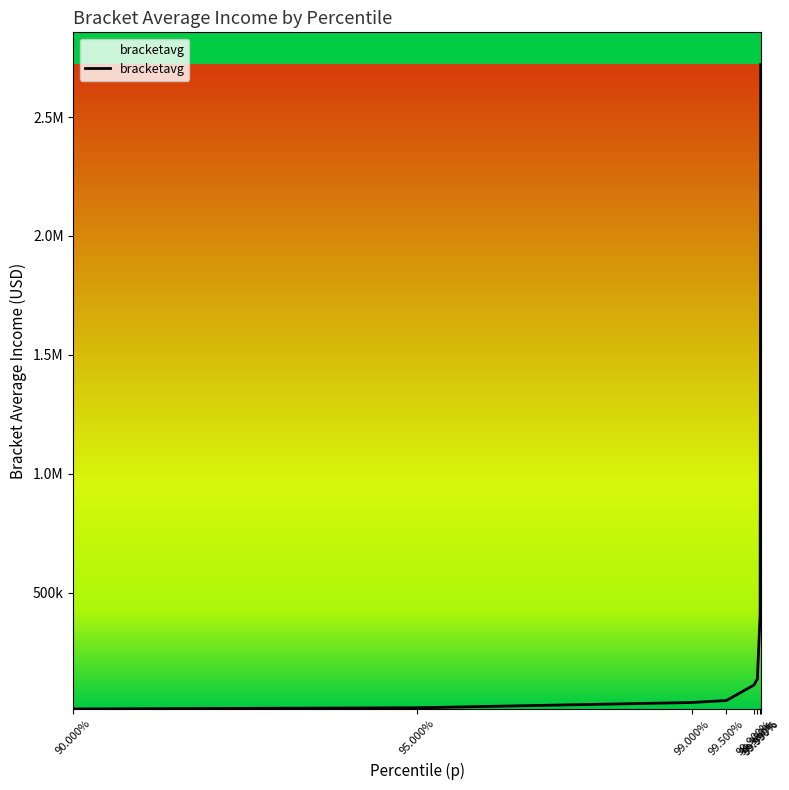

Rank the categories by value from lowest to highest.

90.000%, 95.000%, 99.000%, 99.500%, 99.900%, 99.950%, 99.990%, 99.999%